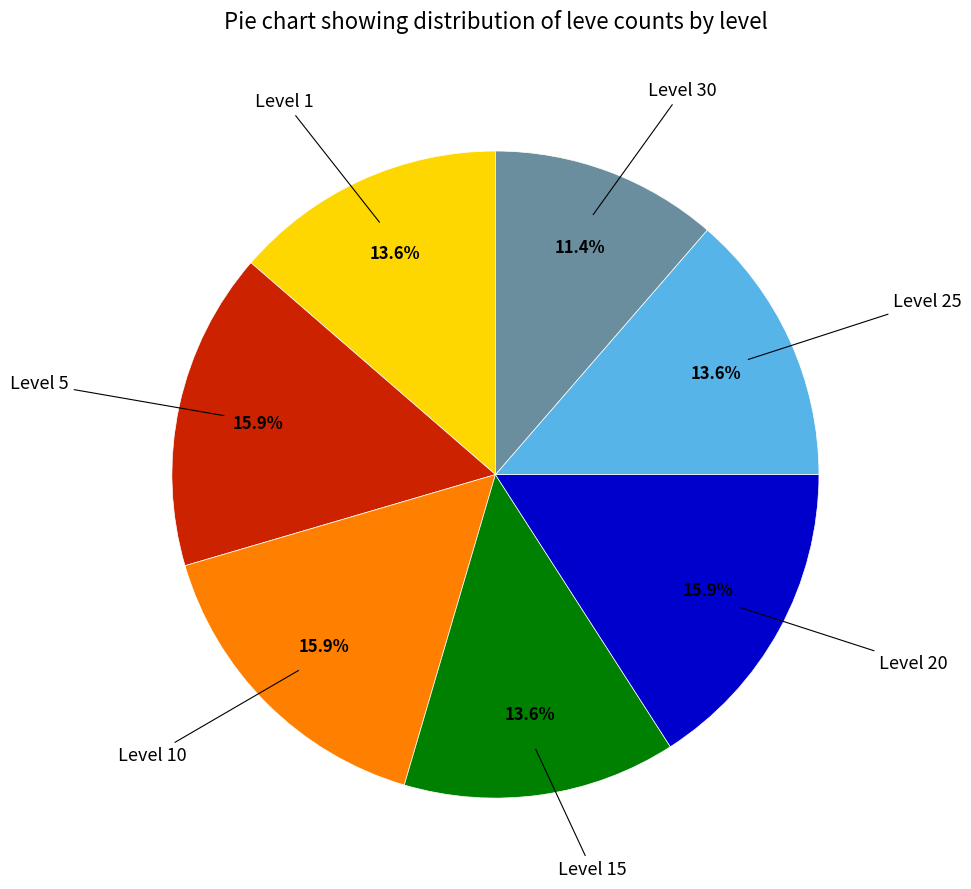

Does any single category account for the majority?

No